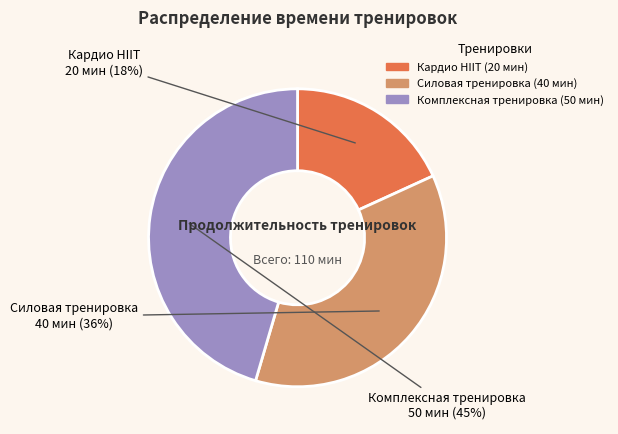

Count the number of slices in the pie.

3